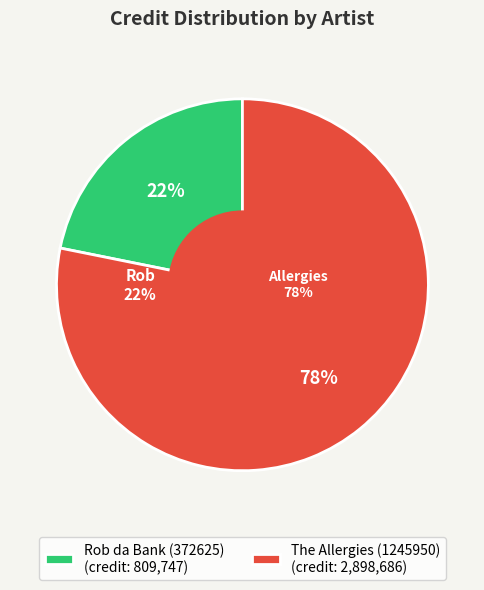

Does The Allergies (1245950) account for over 50% of the chart?

Yes